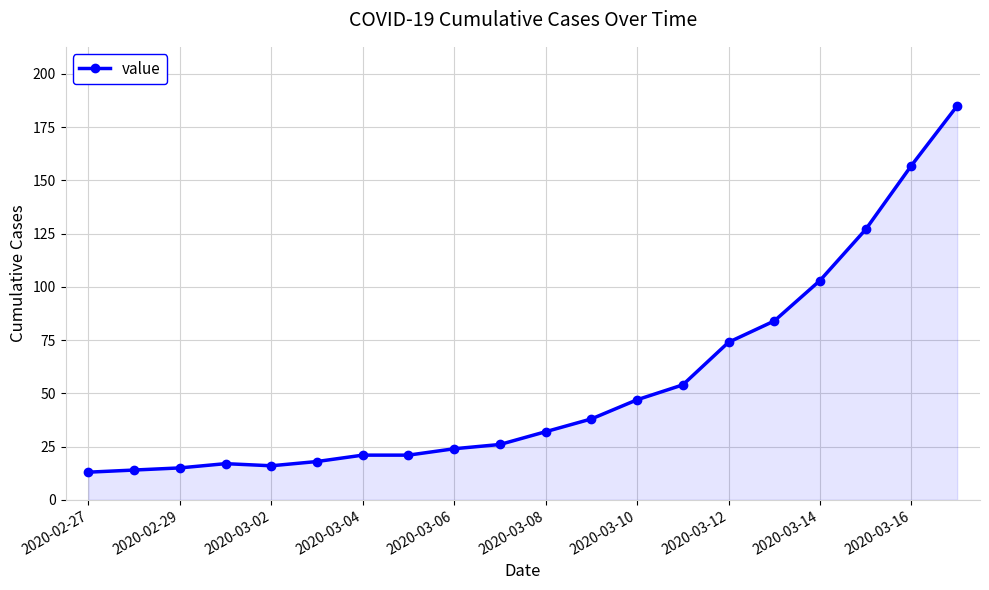

What is the difference between the second highest and minimum values?

144